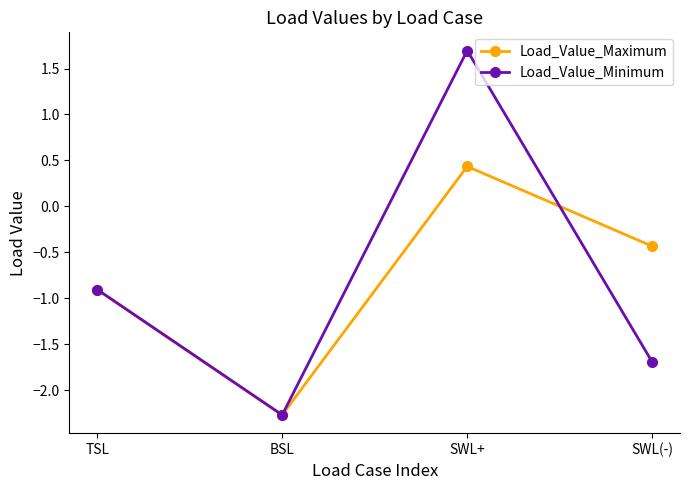

What is the value of the Load_Value_Maximum point at the 3rd from the left?

0.4